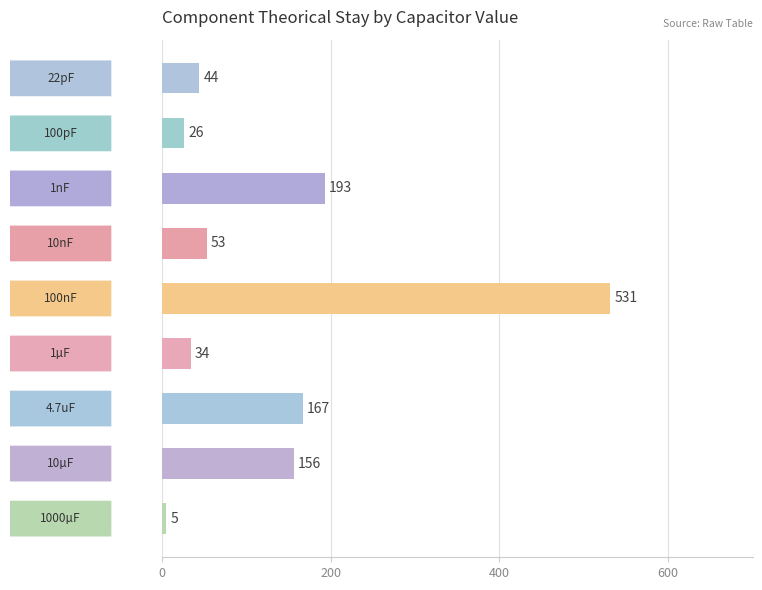

Reading bottom to top, extract all data points from this chart.

5	156	167	34	531	53	193	26	44